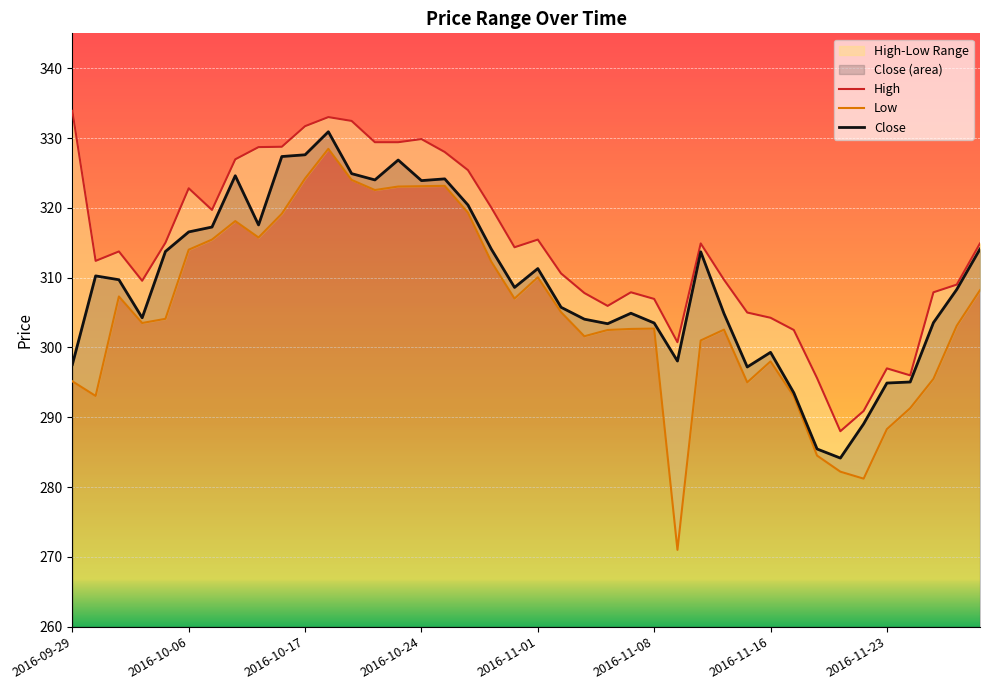

What is the minimum value for Close?

284.1